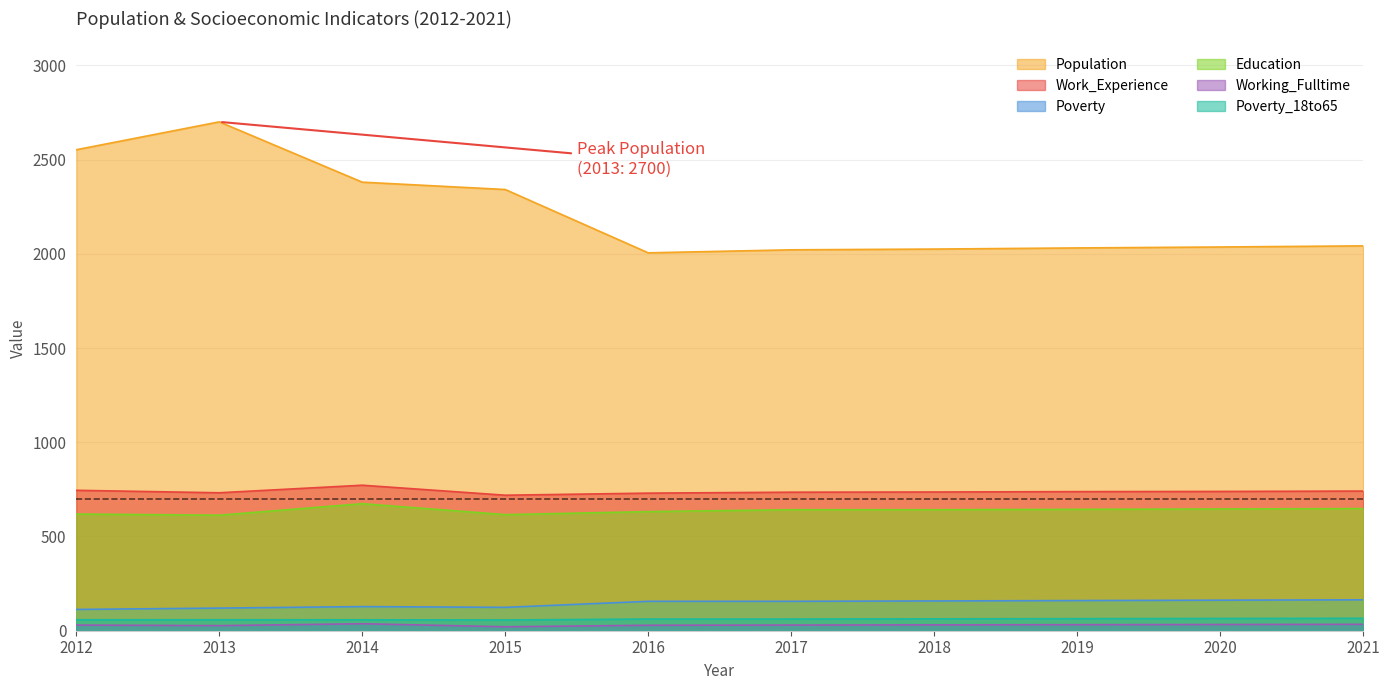

What is the average value of the Working_Fulltime series?

30